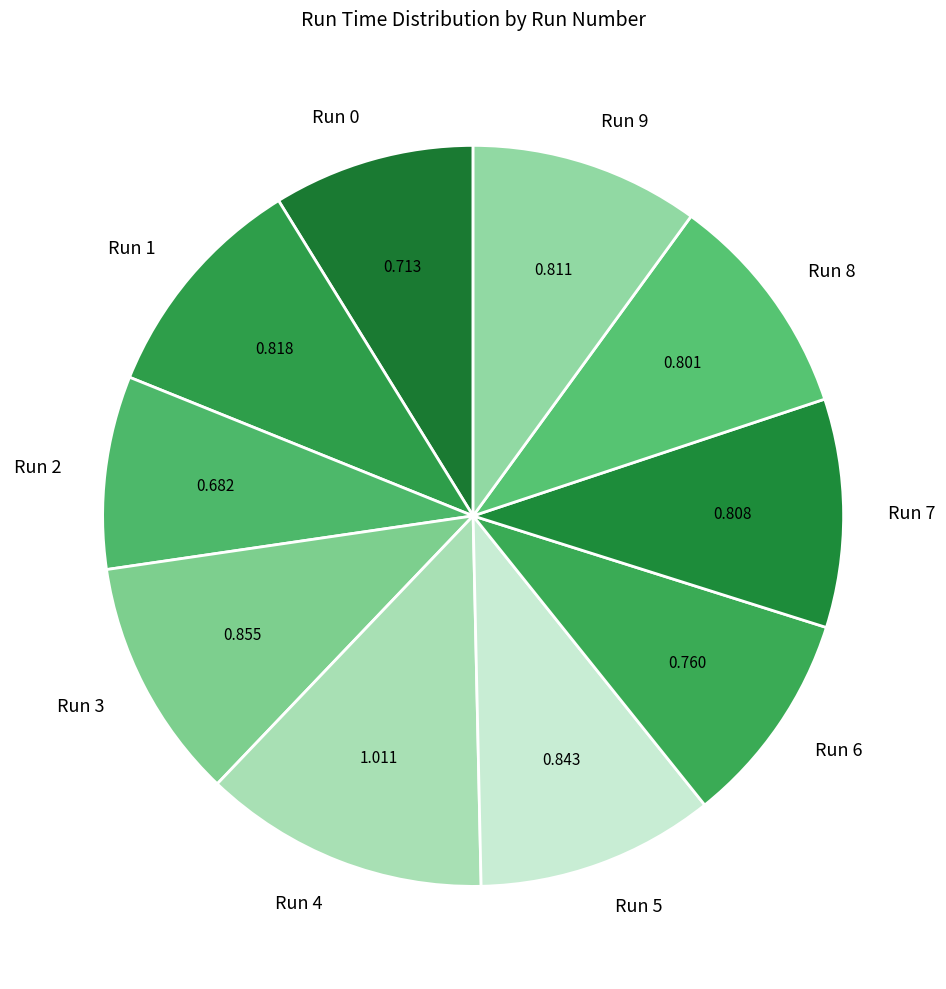

Does Run 6 account for over 50% of the chart?

No